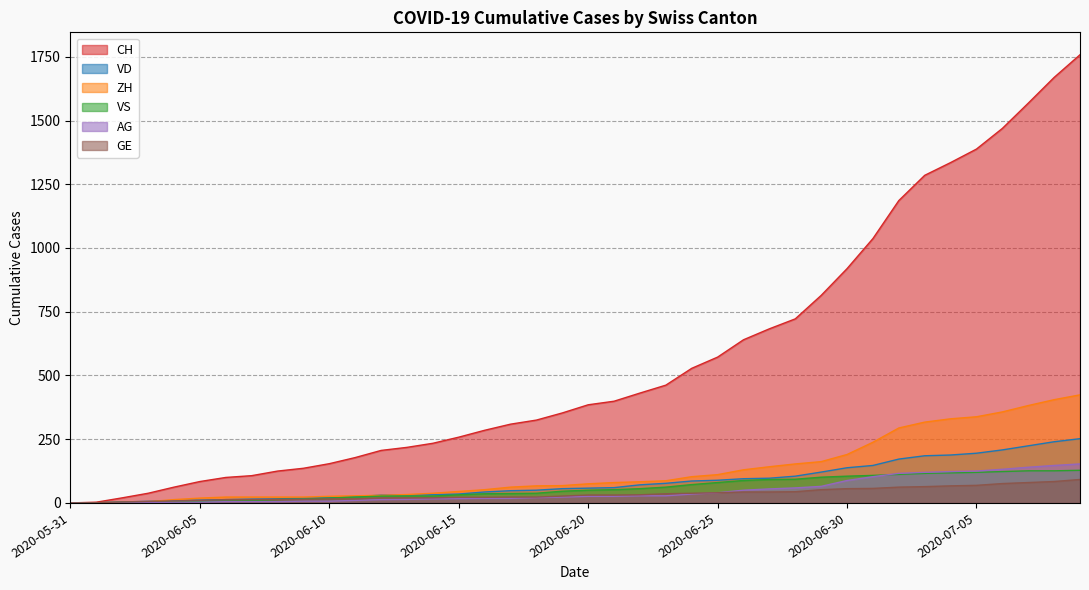

How many times do GE and ZH cross each other?

1